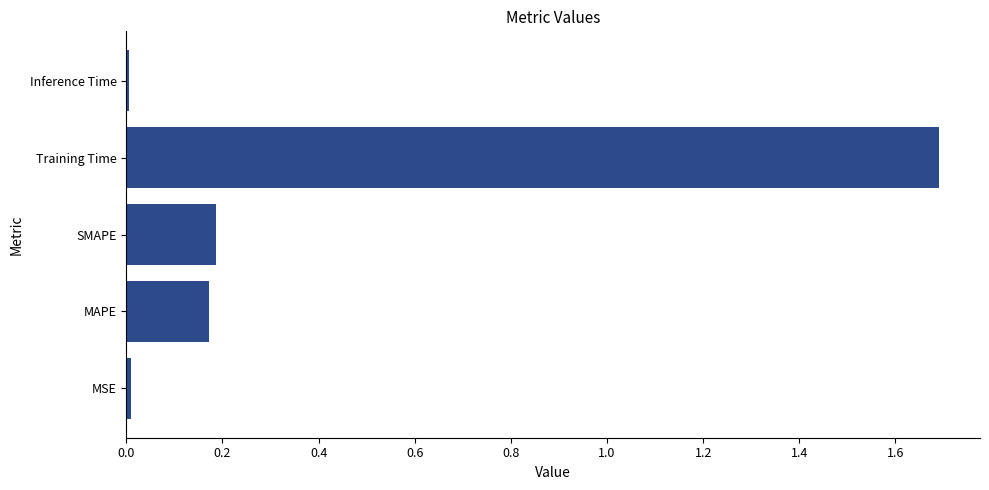

What is the difference between the maximum and second lowest values?

1.7